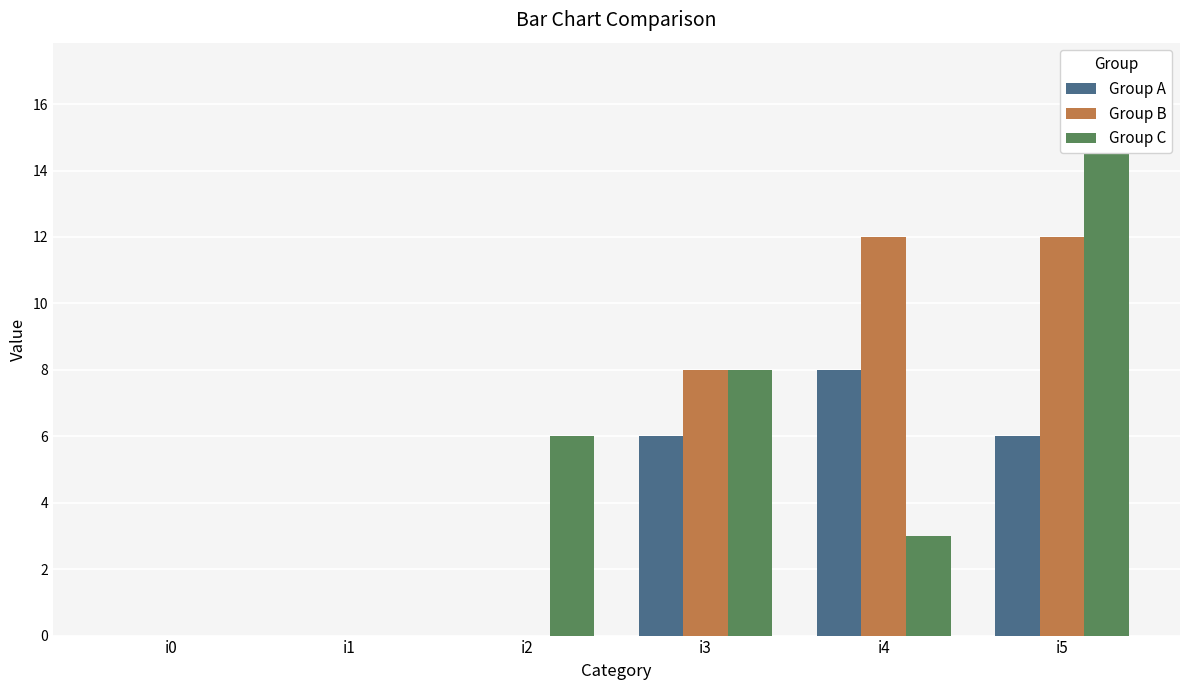

Reading left to right, what are all the values shown in this chart?

Group A: i0=0	i1=0	i2=0	i3=6	i4=8	i5=6
Group B: i0=0	i1=0	i2=0	i3=8	i4=12	i5=12
Group C: i0=0	i1=0	i2=6	i3=8	i4=3	i5=17